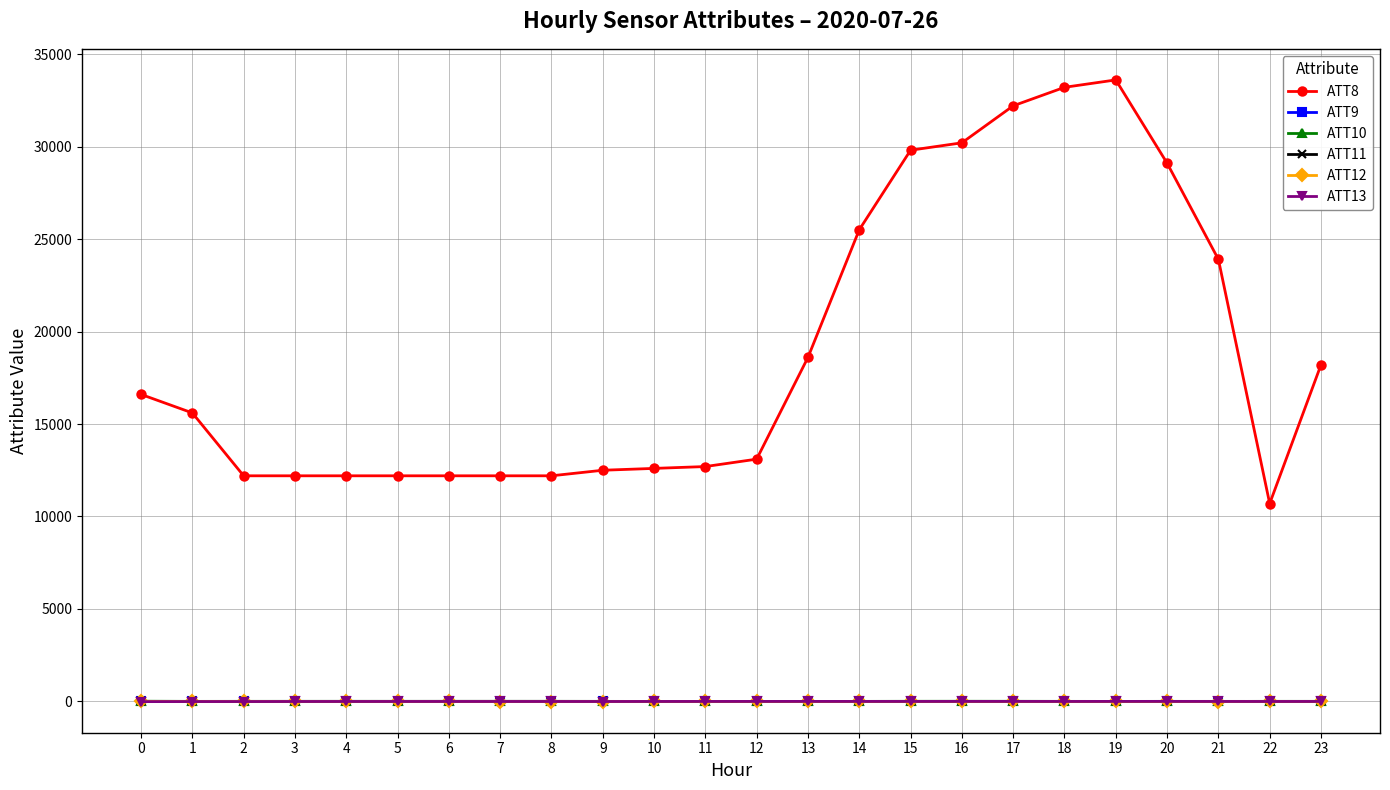

True or false: ATT8 and ATT13 intersect in this chart.

False